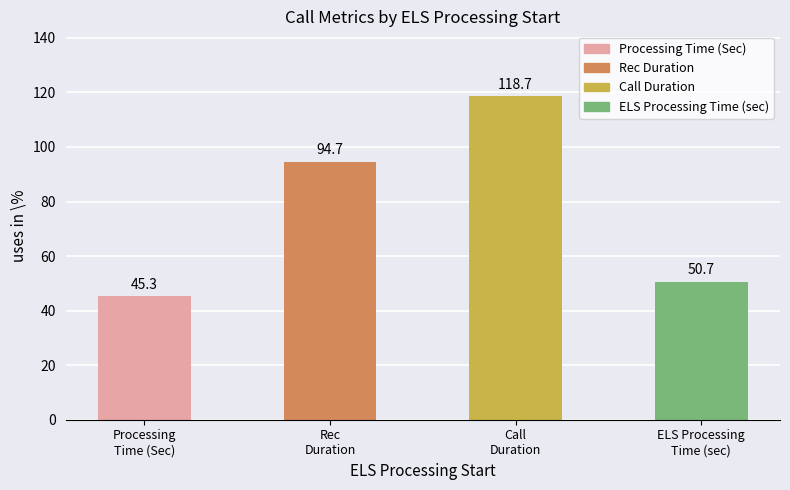

Count the number of data series in this chart.

1